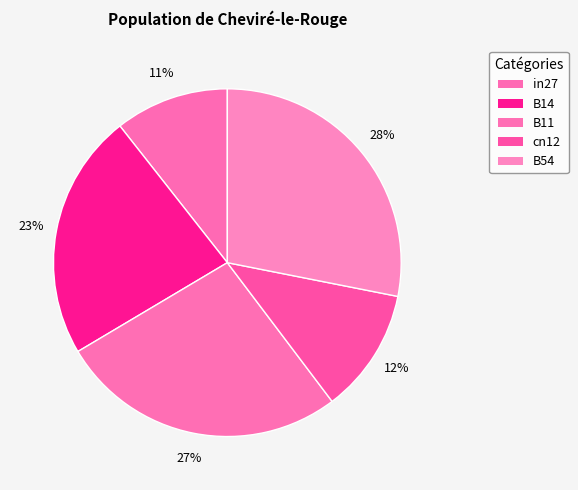

Is it true that B11 is 13% of the pie?

False